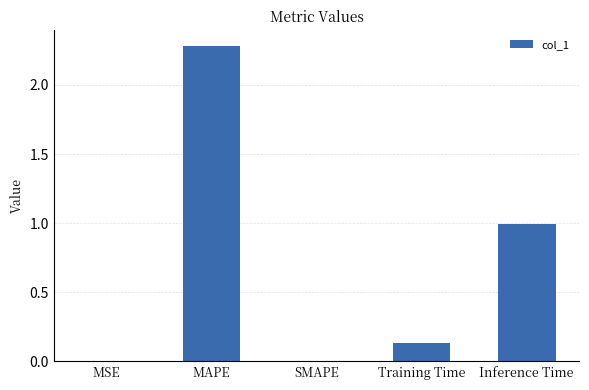

The chart shows a value of 0.0 at SMAPE. True or false?

True